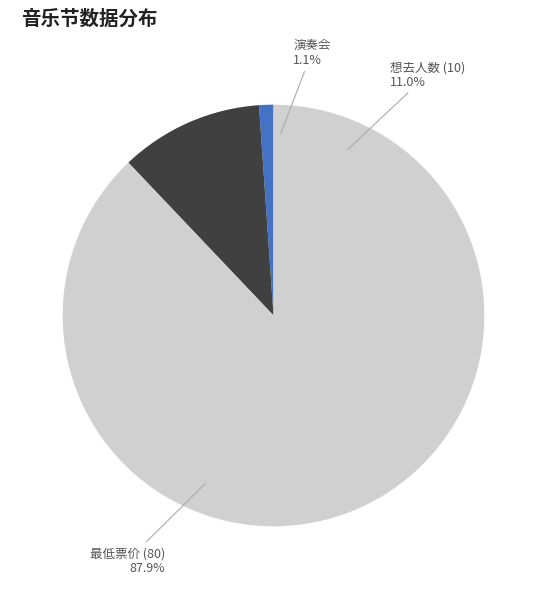

How many segments does this pie chart have?

3